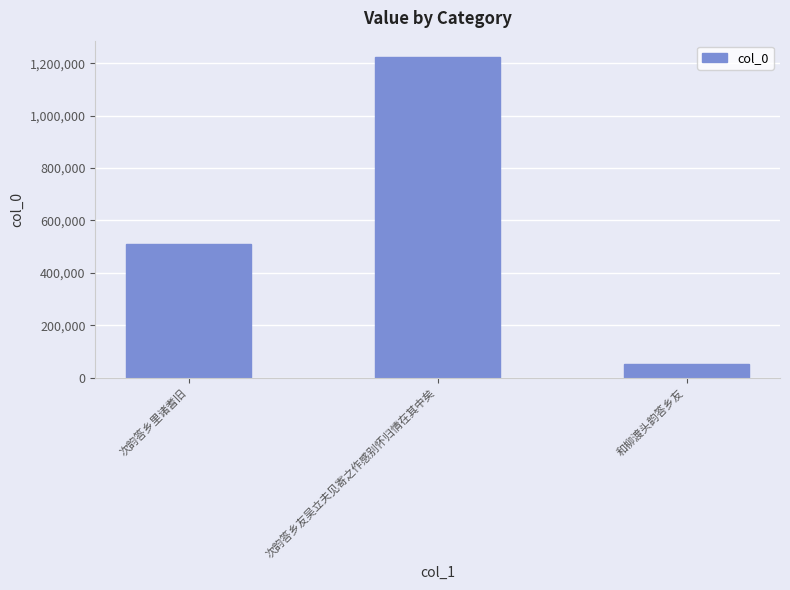

How many values are below 509504?

1